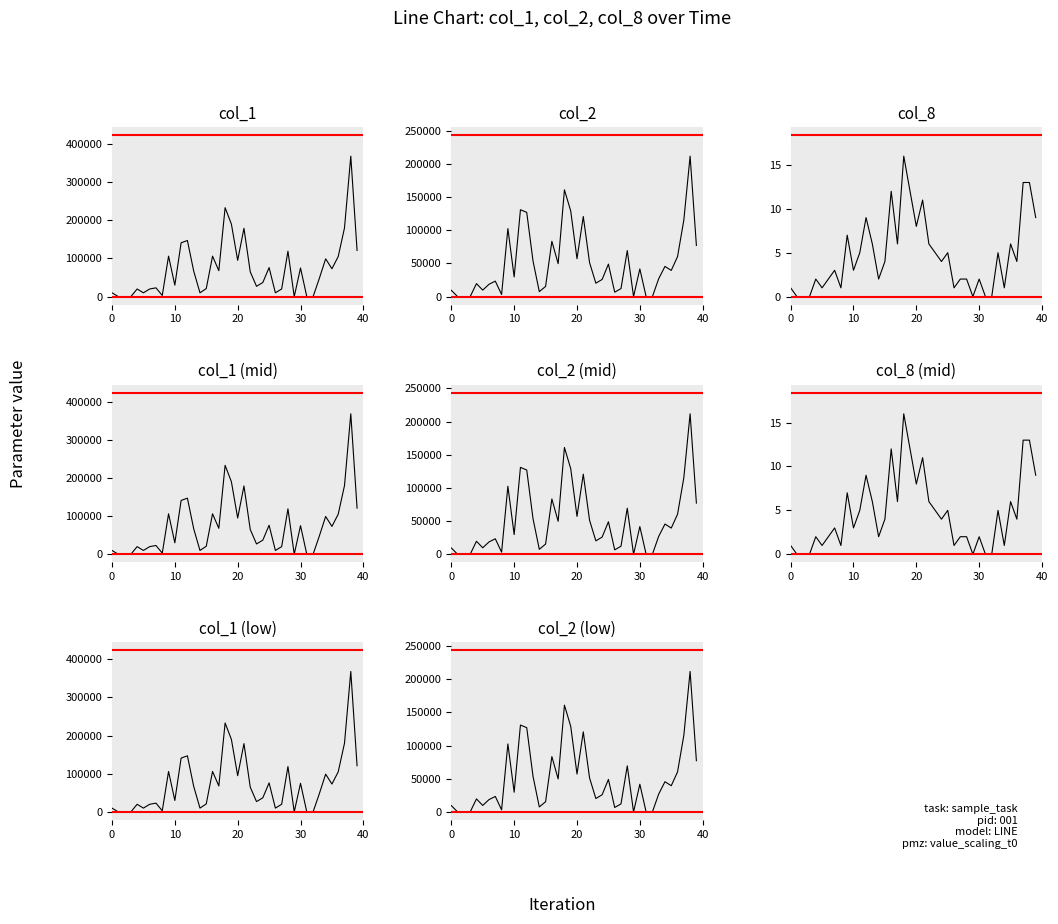

At how many categories does at least one series exceed 36775?

22